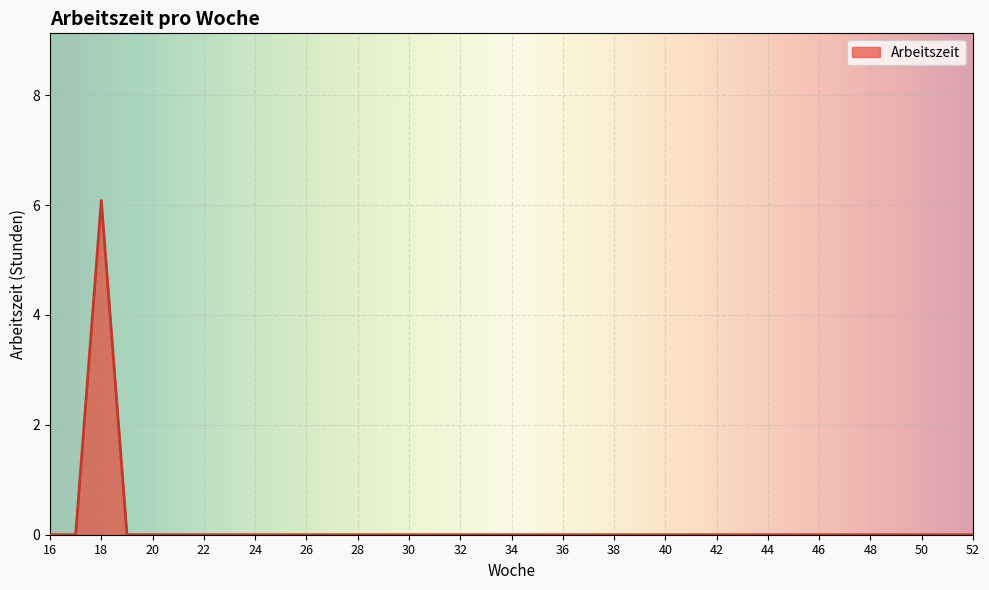

How many lines are shown in the chart?

1